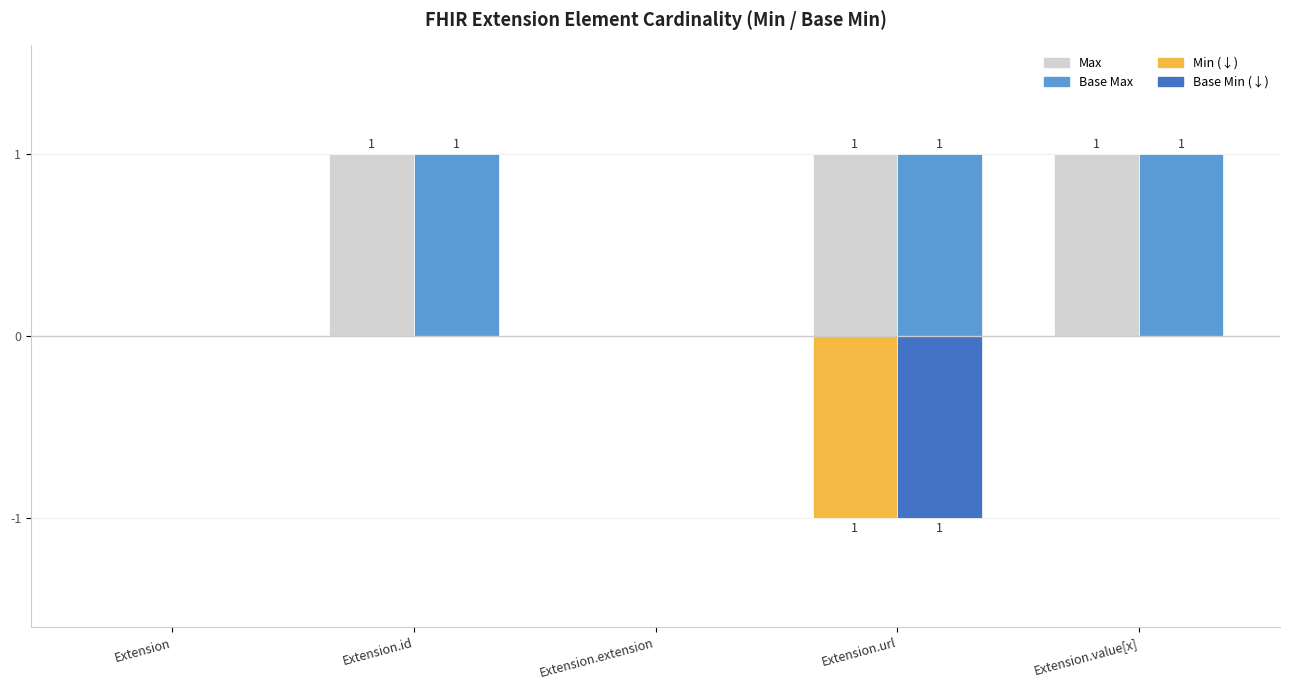

What position from the left is Extension?

1